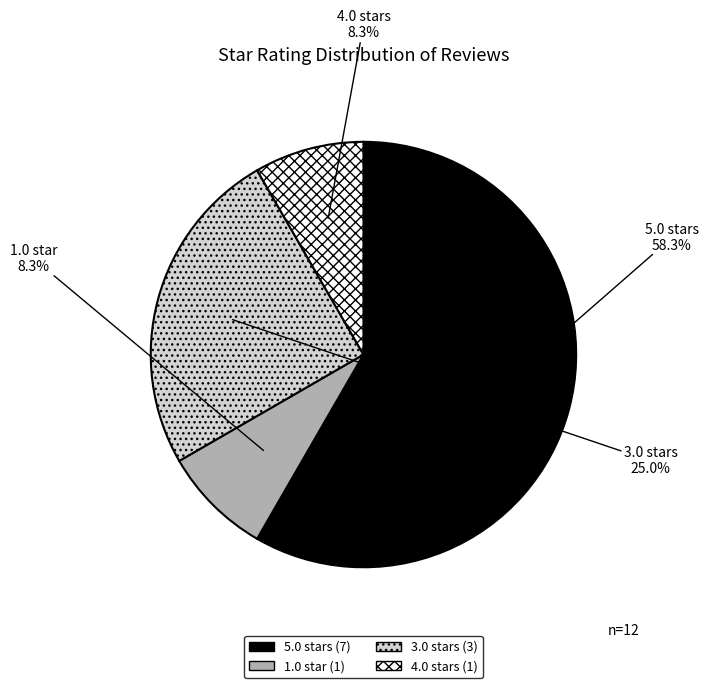

What portion of the pie excludes 3.0?

75.0%